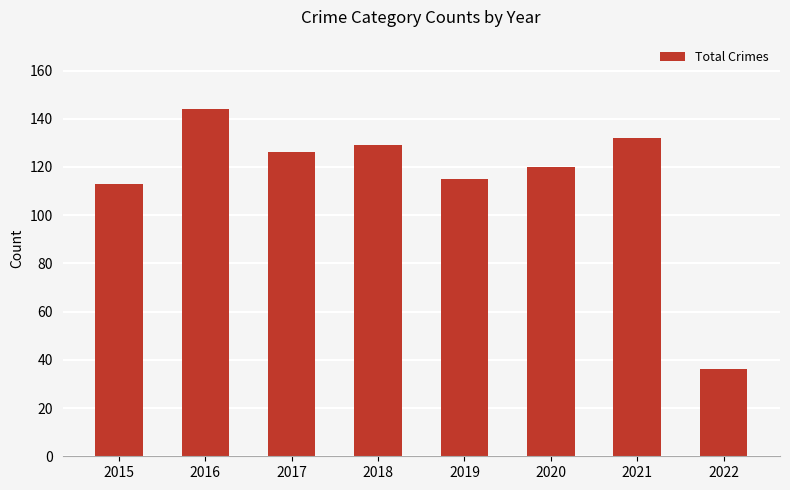

True or false: the data shows 129 at 2018.

True